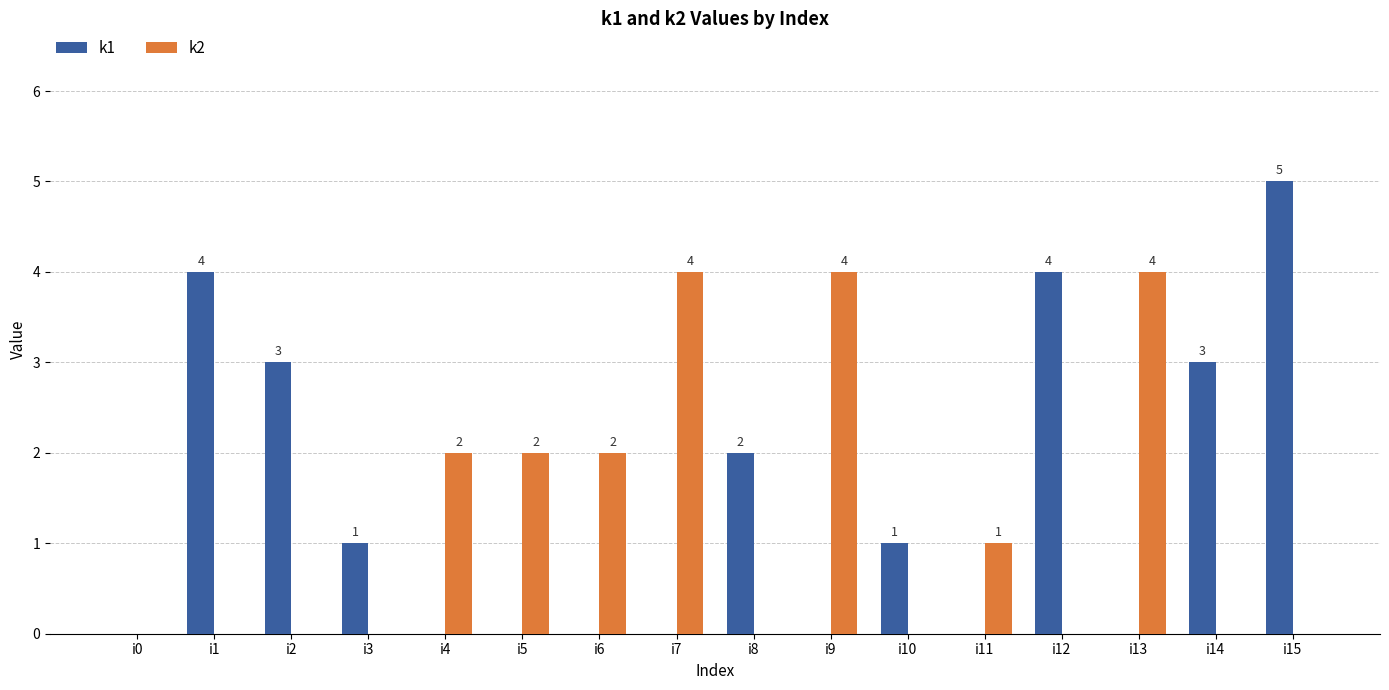

At which category is the sum across all series the highest?

i15